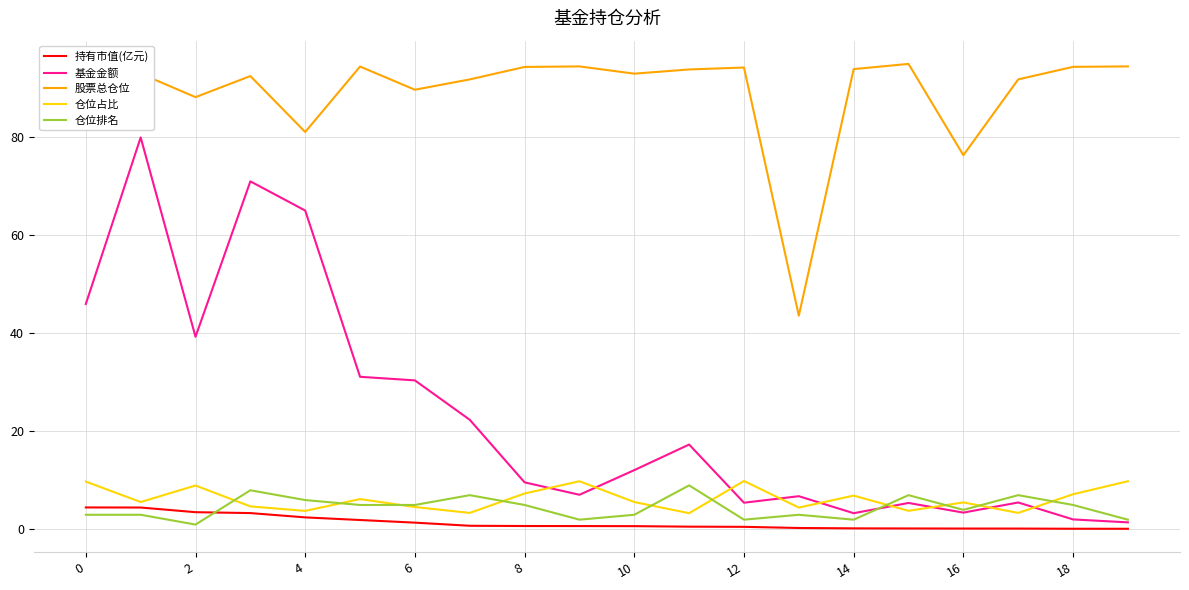

What are all the series names shown in the legend?

持有市值(亿元), 基金金额, 股票总仓位, 仓位占比, 仓位排名